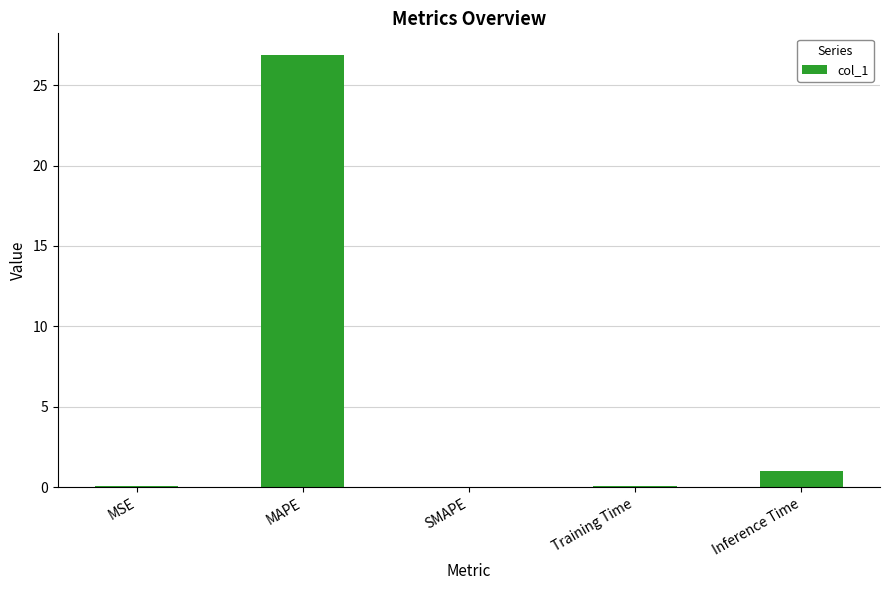

How many categories are shown in the chart?

5